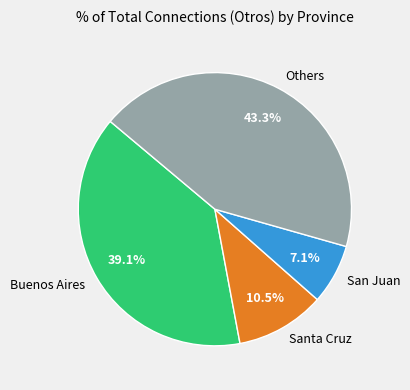

Does any single category account for the majority?

No